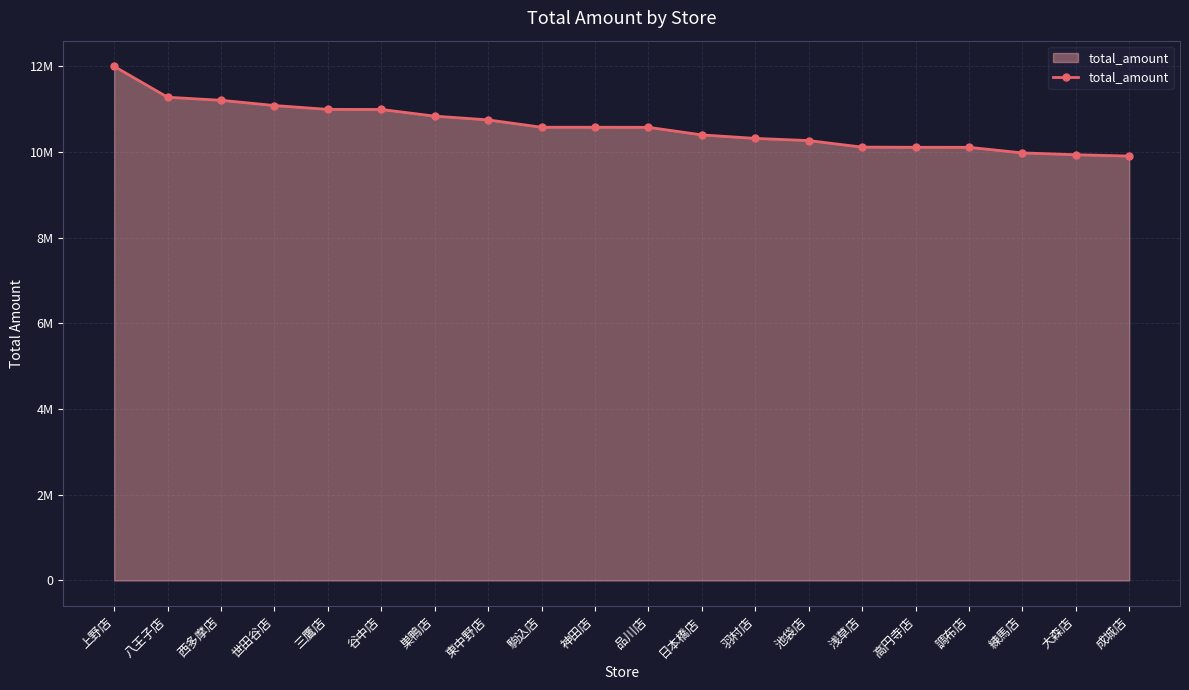

Reading left to right, what are all the values shown in this chart?

11992501	11272728	11201742	11079128	10989669	10987737	10831543	10744028	10572645	10572537	10570716	10394015	10312299	10261776	10108985	10105106	10104248	9973943	9931468	9900304